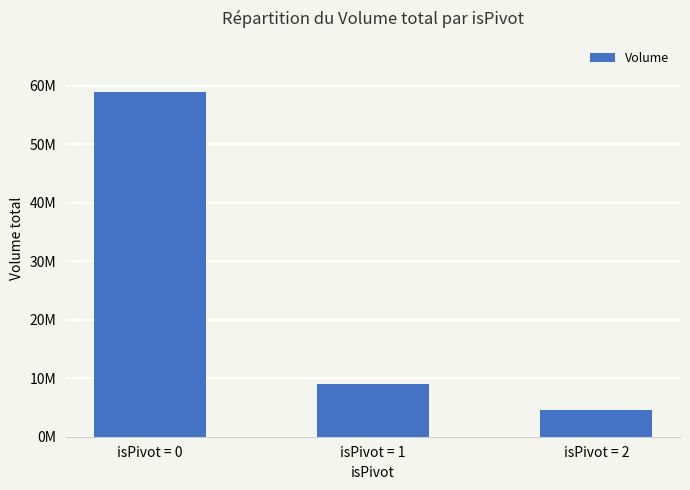

Rank the categories by value from lowest to highest.

isPivot = 2, isPivot = 1, isPivot = 0